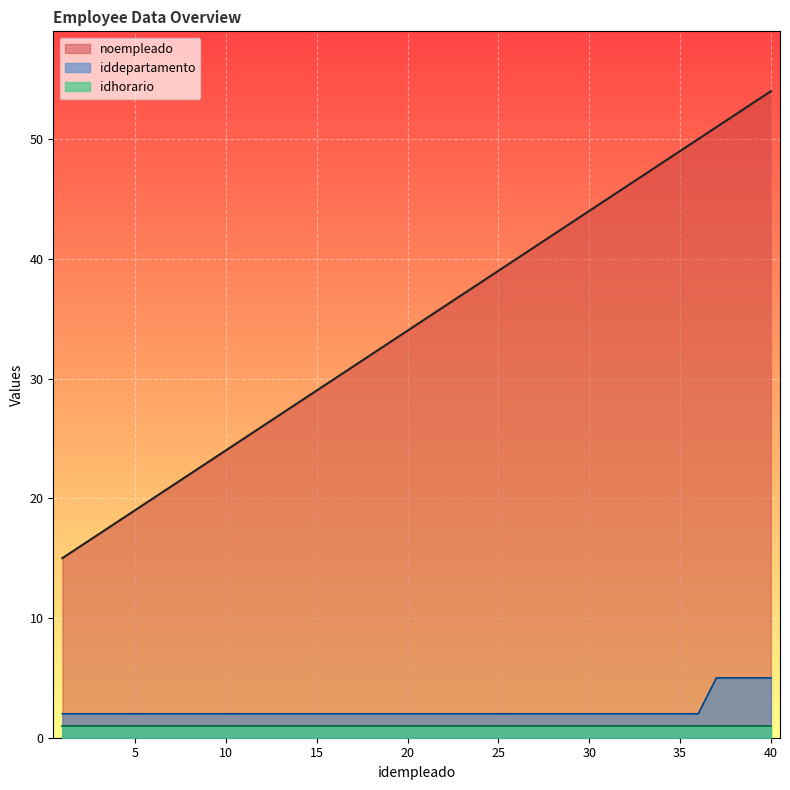

What is the value of the iddepartamento point at the 13th from the left?

2